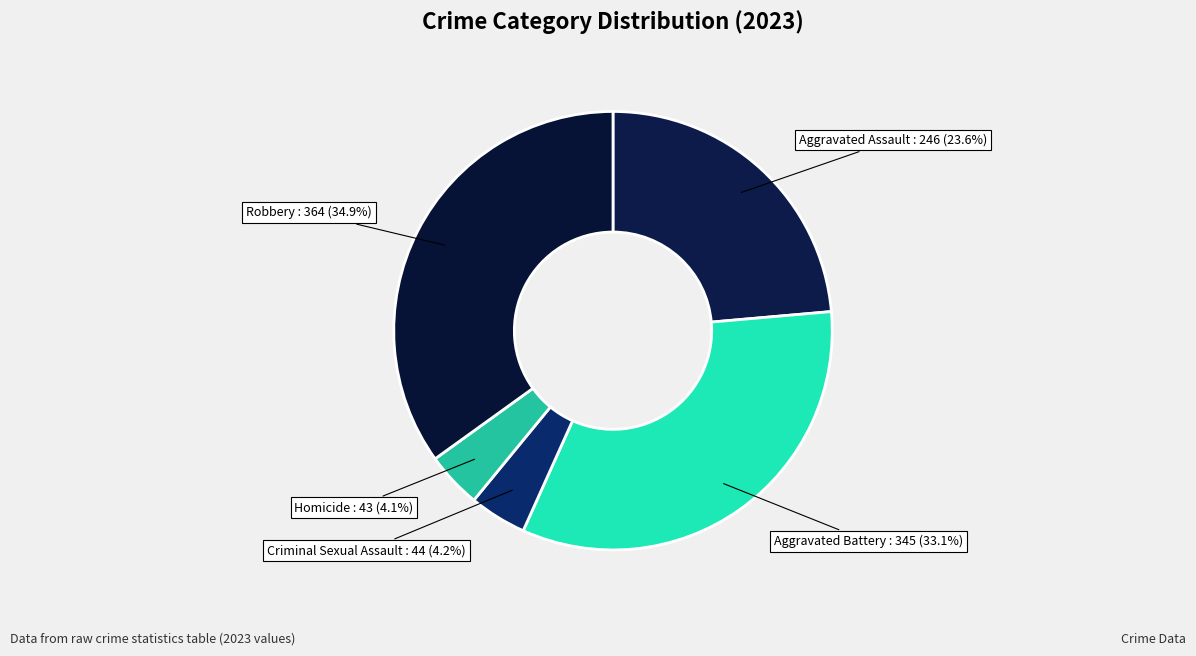

To the nearest percent, what is the difference between the largest and smallest slice percentages?

31%